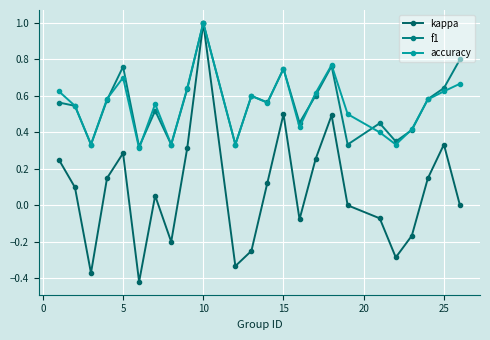

Which category has the highest value in the kappa series?

10